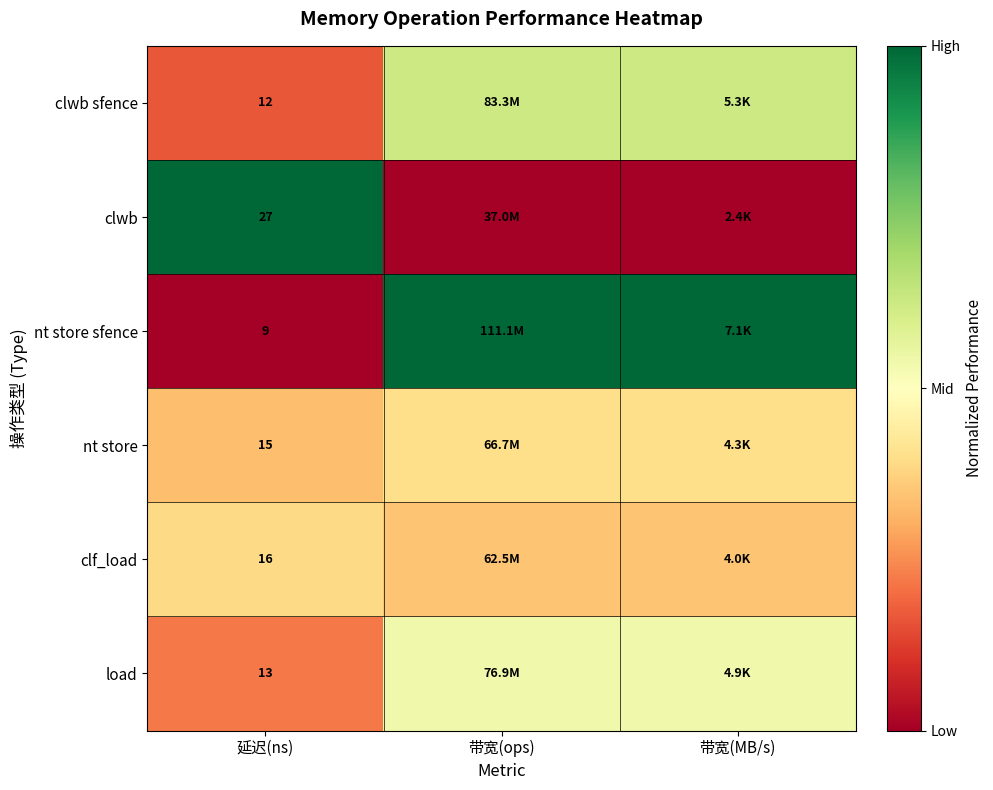

At which label is clwb closest to 0?

带宽(ops)